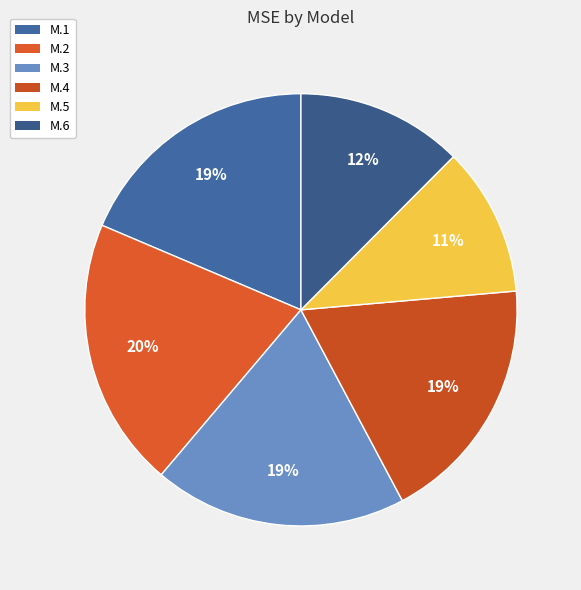

To the nearest percent, what portion does M.2 represent?

20%